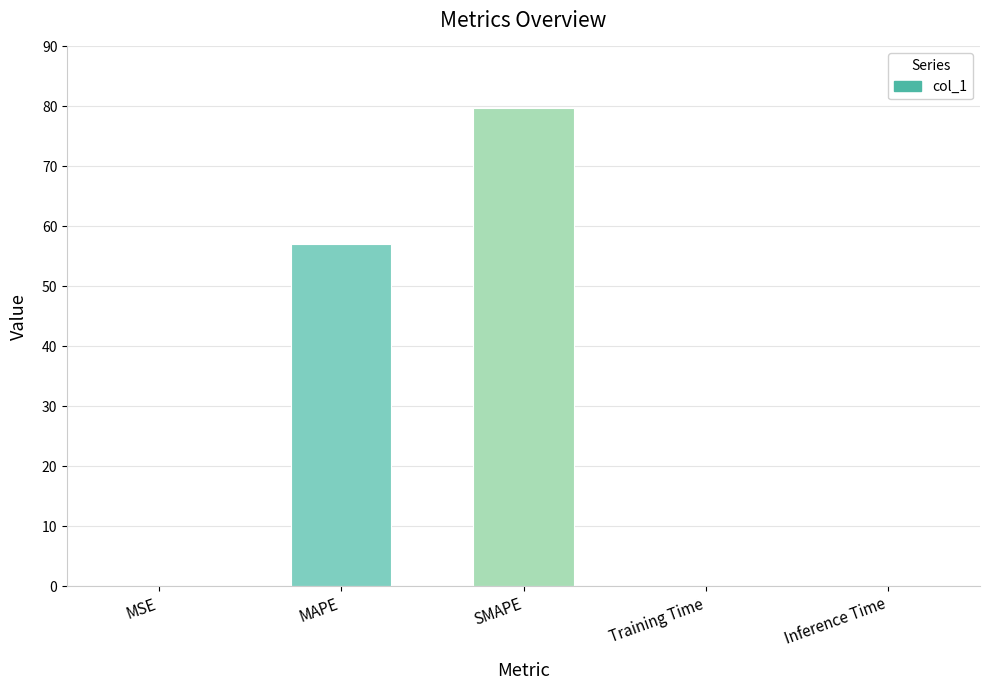

The value at SMAPE is 79.7. True or false?

True